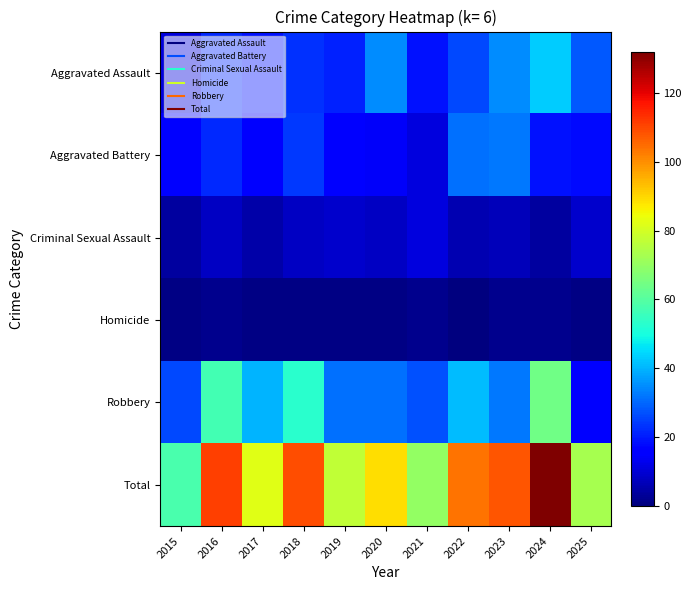

Which series has the largest total across all categories?

Total